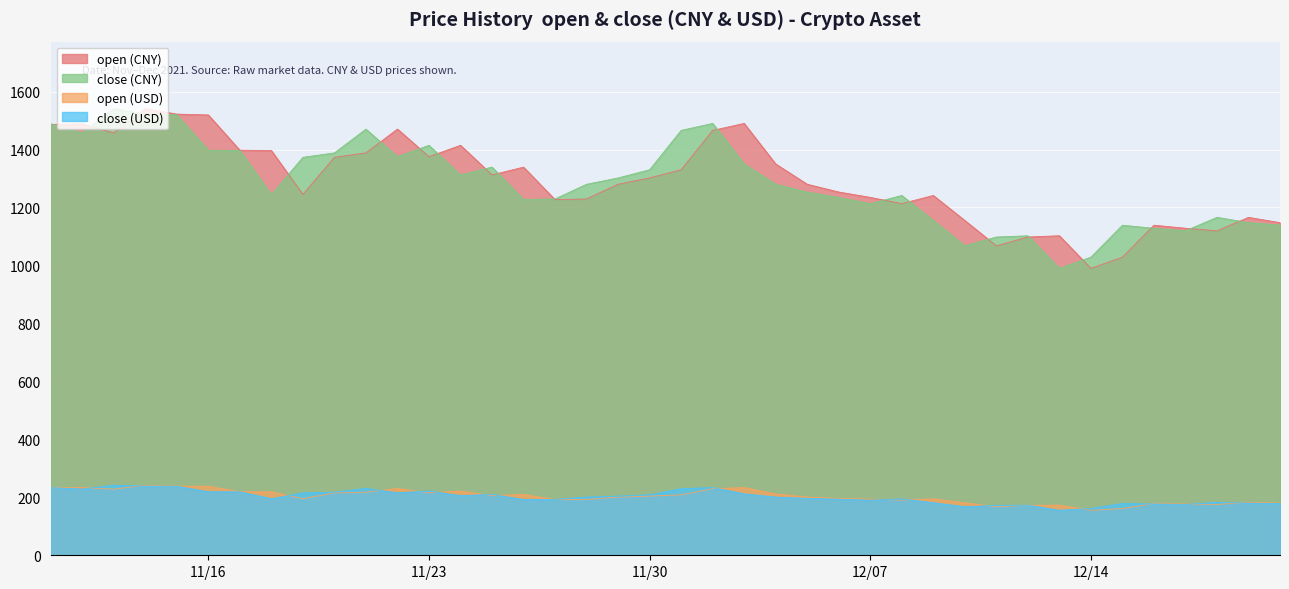

True or false: close (CNY) has more than 1 interior local peaks.

True